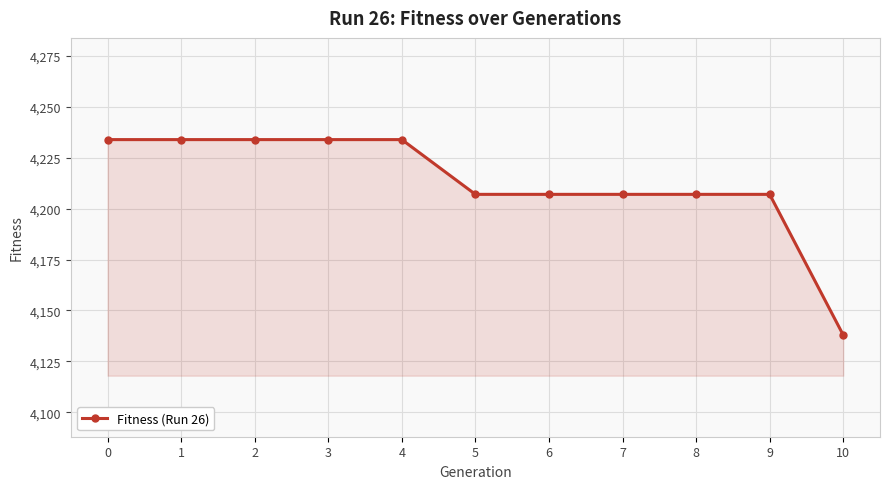

Is it true that the value at 10 is 4137.9?

True